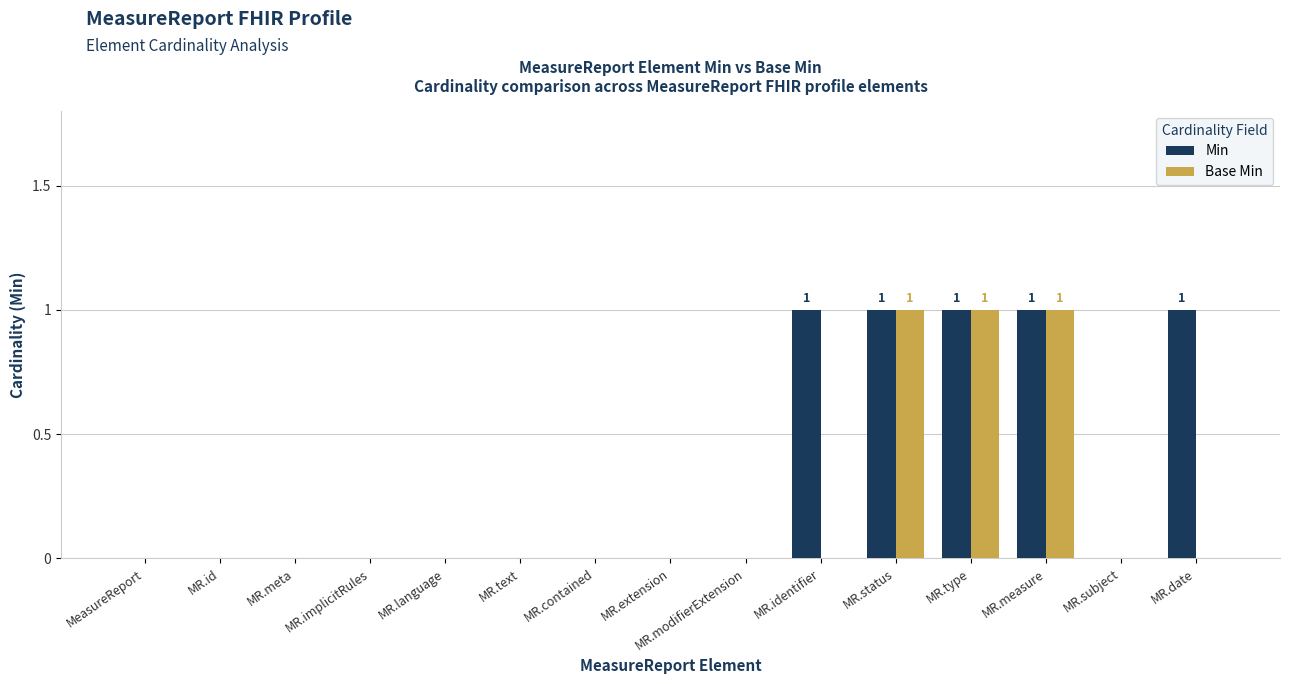

How many categories are shown in the chart?

15